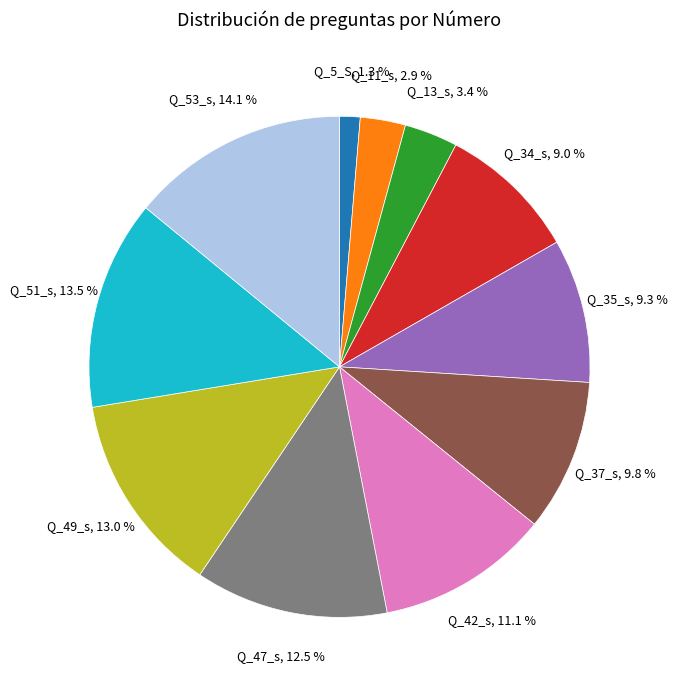

Does Q_42_s represent more than half of the total?

No